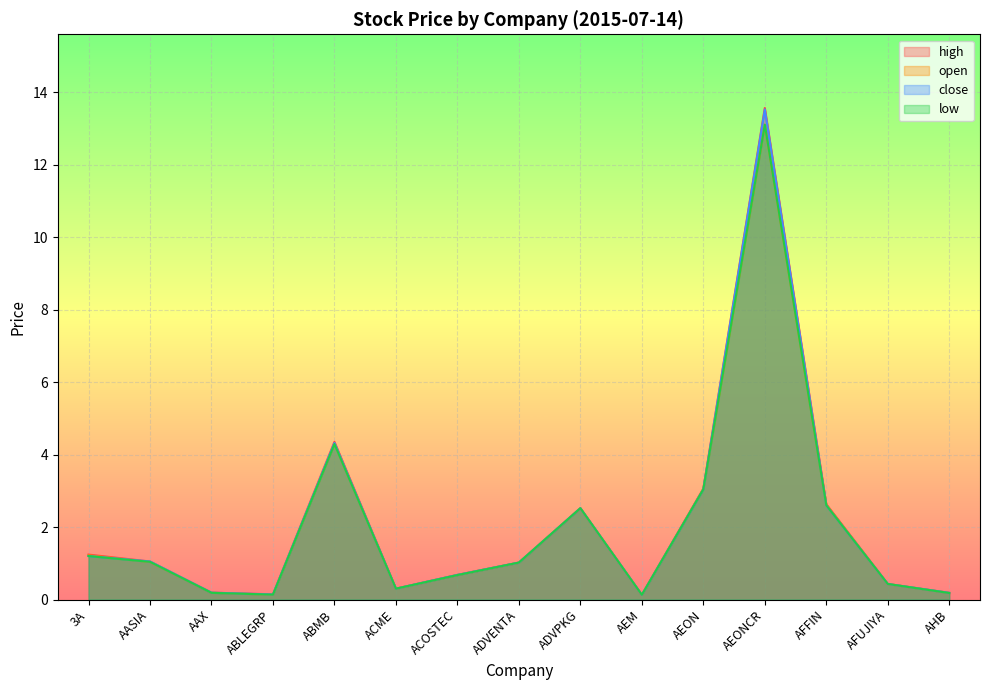

Reading left to right, what are all the values shown in this chart?

high: 3A=1.2	AASIA=1.1	AAX=0.2	ABLEGRP=0.1	ABMB=4.3	ACME=0.3	ACOSTEC=0.7	ADVENTA=1.0	ADVPKG=2.5	AEM=0.1	AEON=3.1	AEONCR=13.6	AFFIN=2.6	AFUJIYA=0.4	AHB=0.2
open: 3A=1.2	AASIA=1.0	AAX=0.2	ABLEGRP=0.1	ABMB=4.3	ACME=0.3	ACOSTEC=0.7	ADVENTA=1.0	ADVPKG=2.5	AEM=0.1	AEON=3.0	AEONCR=13.1	AFFIN=2.6	AFUJIYA=0.4	AHB=0.2
close: 3A=1.2	AASIA=1.1	AAX=0.2	ABLEGRP=0.1	ABMB=4.3	ACME=0.3	ACOSTEC=0.7	ADVENTA=1.0	ADVPKG=2.5	AEM=0.1	AEON=3.0	AEONCR=13.5	AFFIN=2.6	AFUJIYA=0.4	AHB=0.2
low: 3A=1.2	AASIA=1.0	AAX=0.2	ABLEGRP=0.1	ABMB=4.3	ACME=0.3	ACOSTEC=0.7	ADVENTA=1.0	ADVPKG=2.5	AEM=0.1	AEON=3.0	AEONCR=13.1	AFFIN=2.6	AFUJIYA=0.4	AHB=0.2